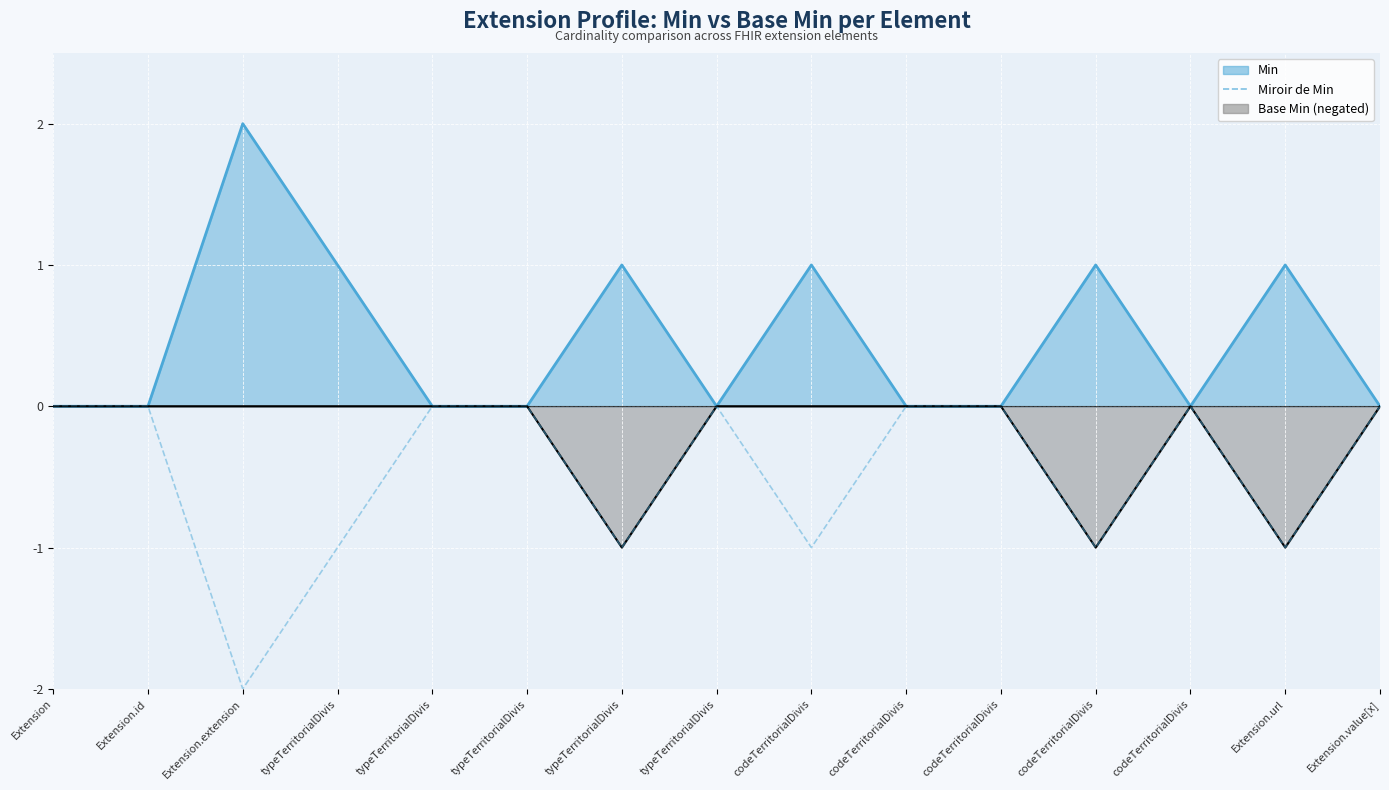

True or false: Miroir de Min and Base Min (line) cross at least once.

False